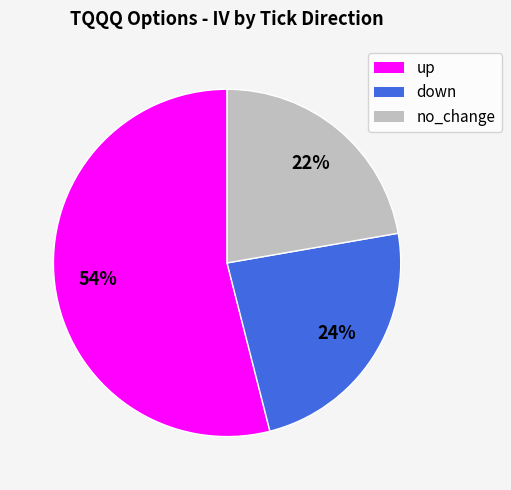

Count the number of slices in the pie.

3